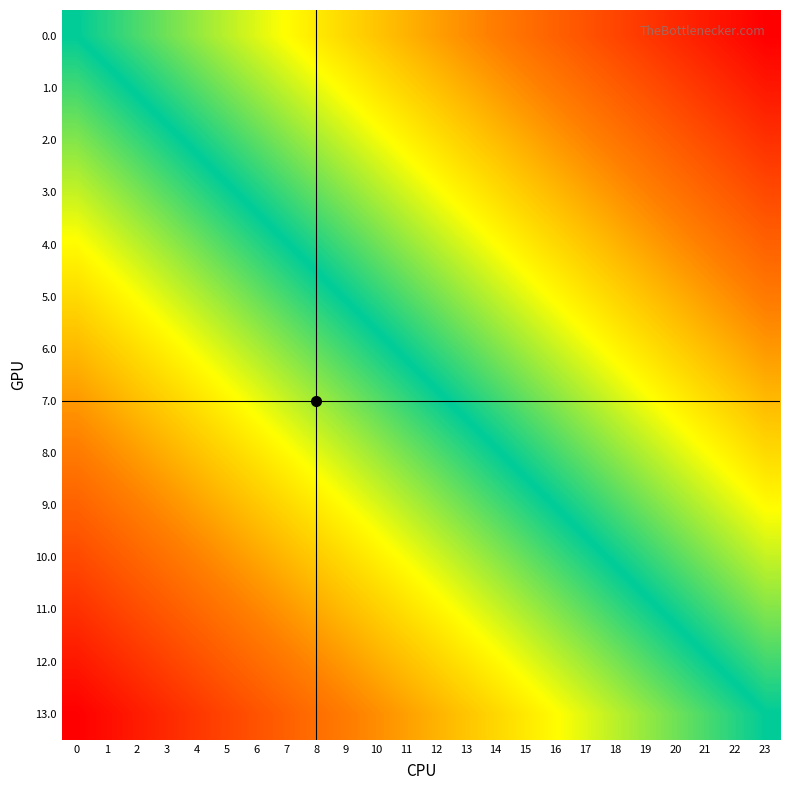

What is the total value across all series at 1?

10.2